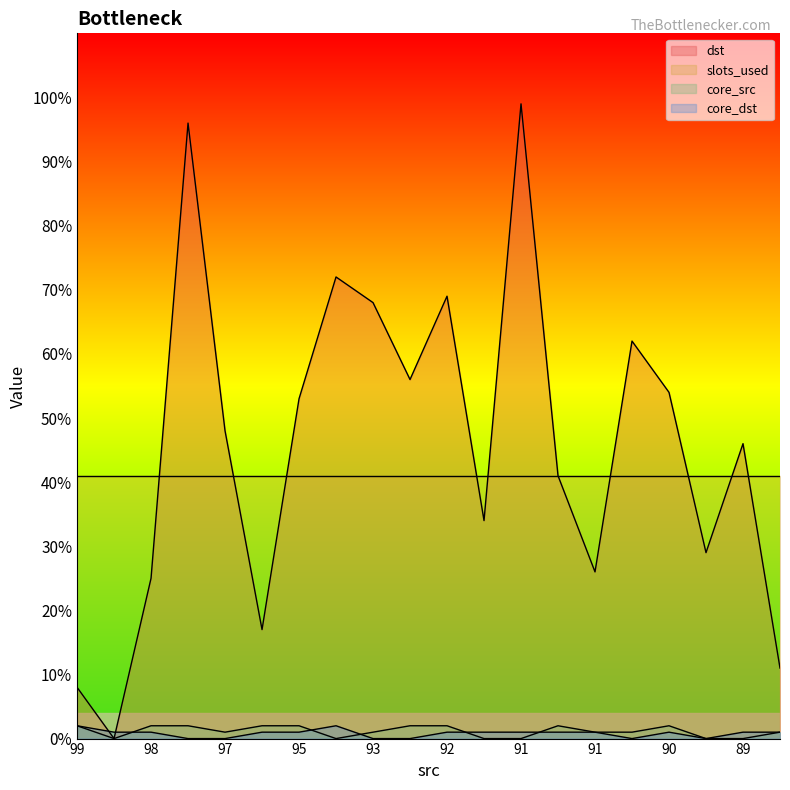

The value of dst at 91 is 56. True or false?

False